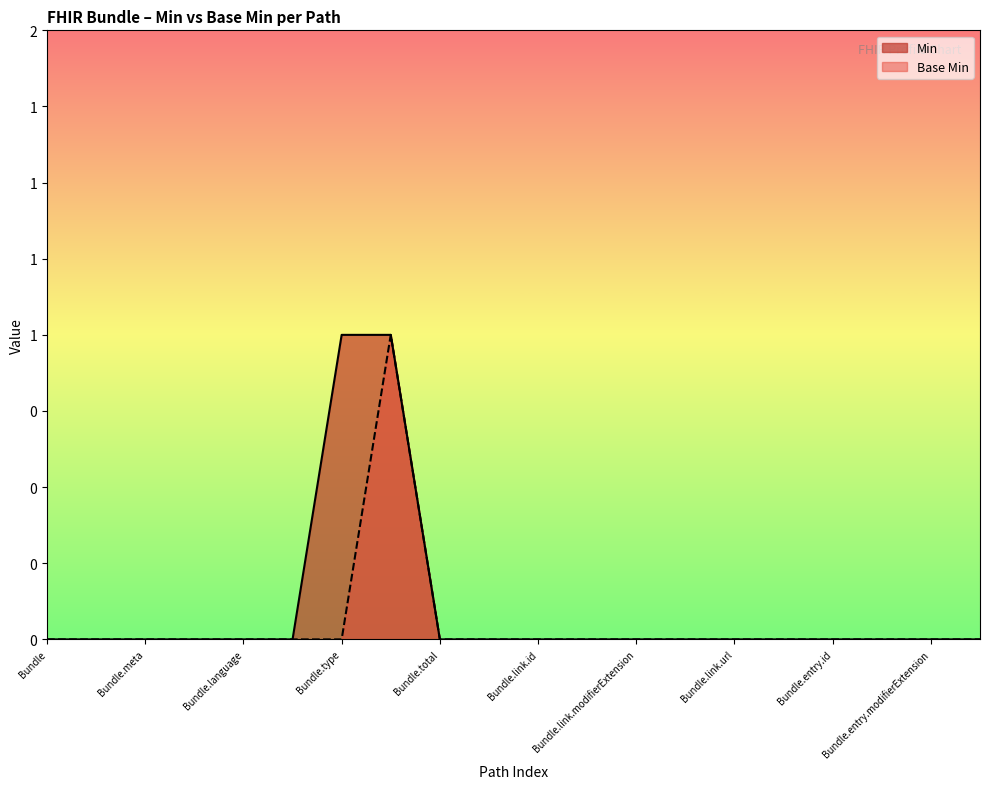

Reading right to left, transcribe all the data shown in this chart.

Min: Bundle.entry.link=0	Bundle.entry.modifierExtension=0	Bundle.entry.extension=0	Bundle.entry.id=0	Bundle.entry=0	Bundle.link.url=0	Bundle.link.relation=0	Bundle.link.modifierExtension=0	Bundle.link.extension=0	Bundle.link.id=0	Bundle.link=0	Bundle.total=0	Bundle.timestamp=1	Bundle.type=1	Bundle.identifier=0	Bundle.language=0	Bundle.implicitRules=0	Bundle.meta=0	Bundle.id=0	Bundle=0
Base Min: Bundle.entry.link=0	Bundle.entry.modifierExtension=0	Bundle.entry.extension=0	Bundle.entry.id=0	Bundle.entry=0	Bundle.link.url=0	Bundle.link.relation=0	Bundle.link.modifierExtension=0	Bundle.link.extension=0	Bundle.link.id=0	Bundle.link=0	Bundle.total=0	Bundle.timestamp=1	Bundle.type=0	Bundle.identifier=0	Bundle.language=0	Bundle.implicitRules=0	Bundle.meta=0	Bundle.id=0	Bundle=0